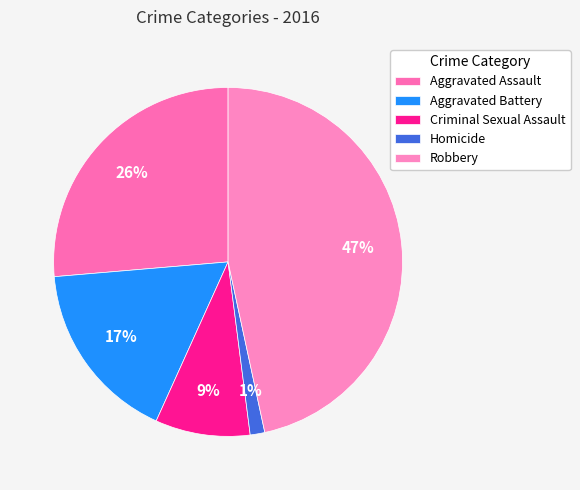

How many slices are in this pie chart?

5